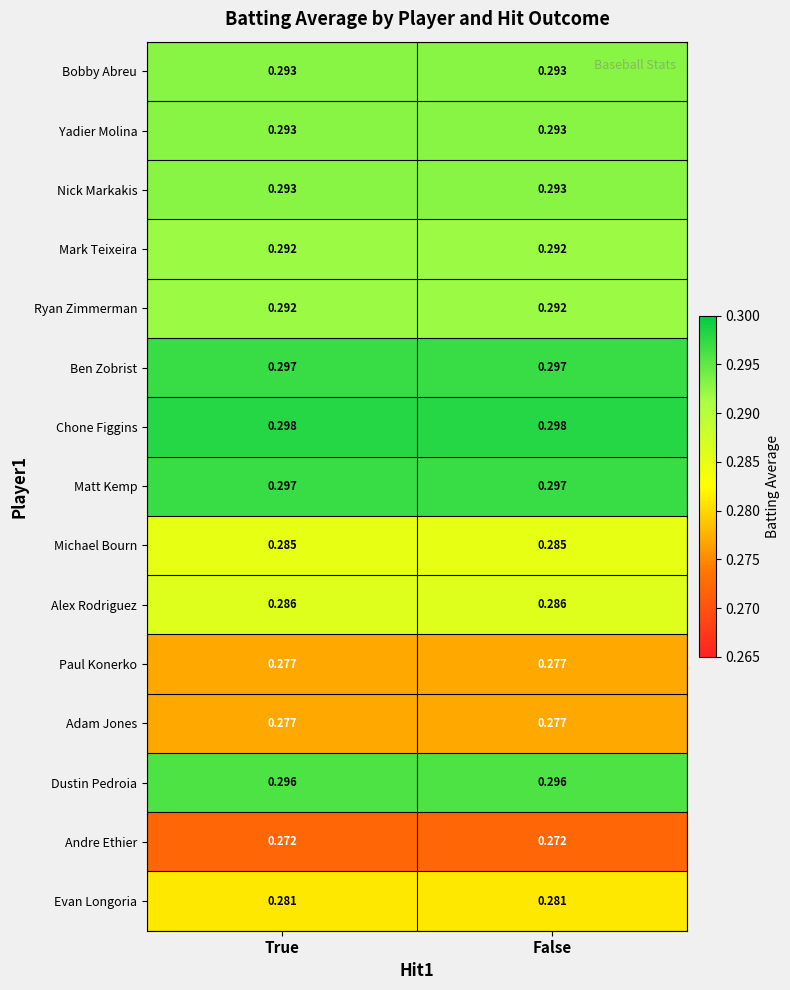

Is the value of Yadier Molina at False greater than the value of Dustin Pedroia at False?

No